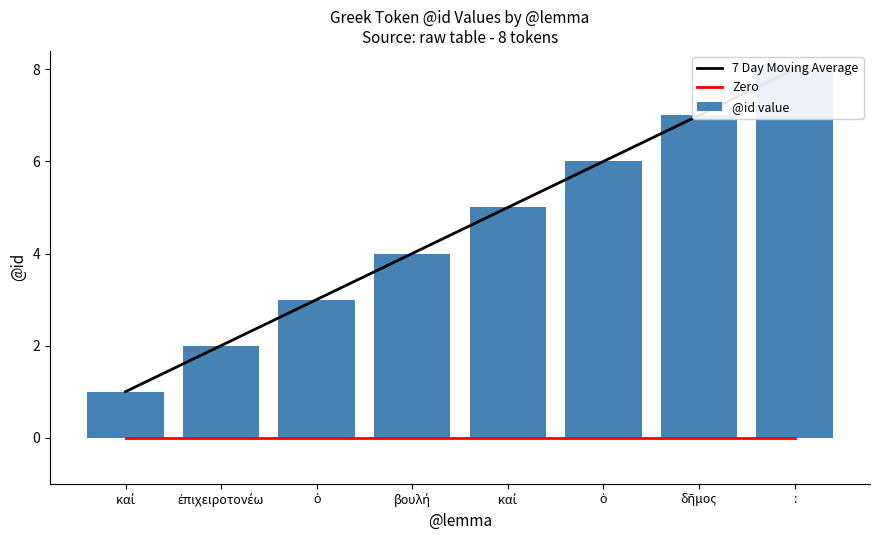

At which category is the sum across all series the highest?

: